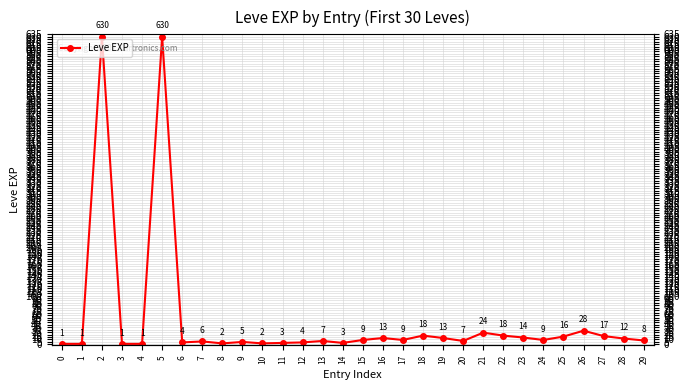

Rank the categories by value from highest to lowest.

2, 5, 26, 21, 18, 22, 27, 25, 23, 16, 19, 28, 15, 17, 24, 29, 13, 20, 7, 9, 6, 12, 11, 14, 8, 10, 0, 1, 3, 4